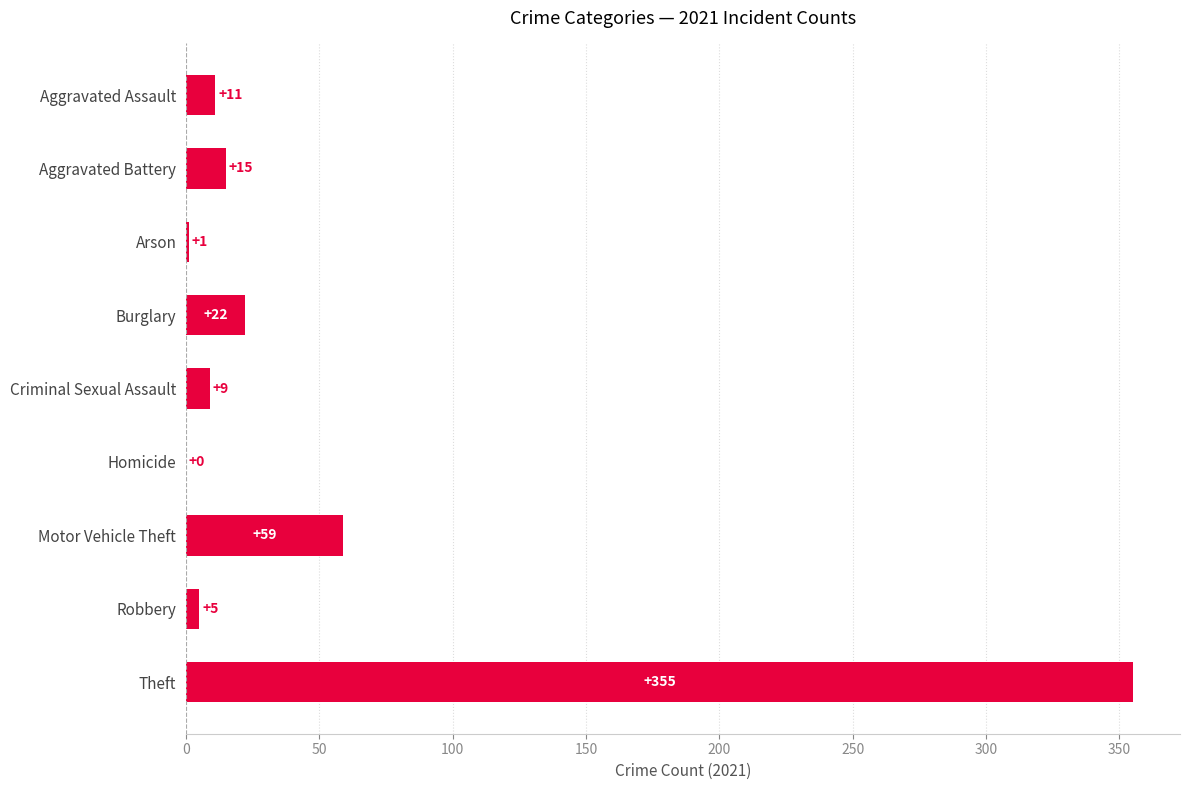

What is the greatest value displayed?

355